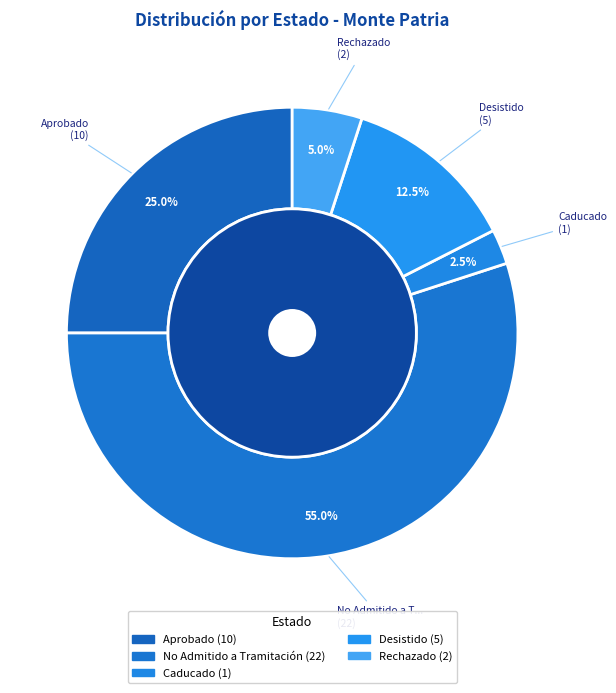

Approximately how many times larger is the value at 25 compared to 22?

1.1